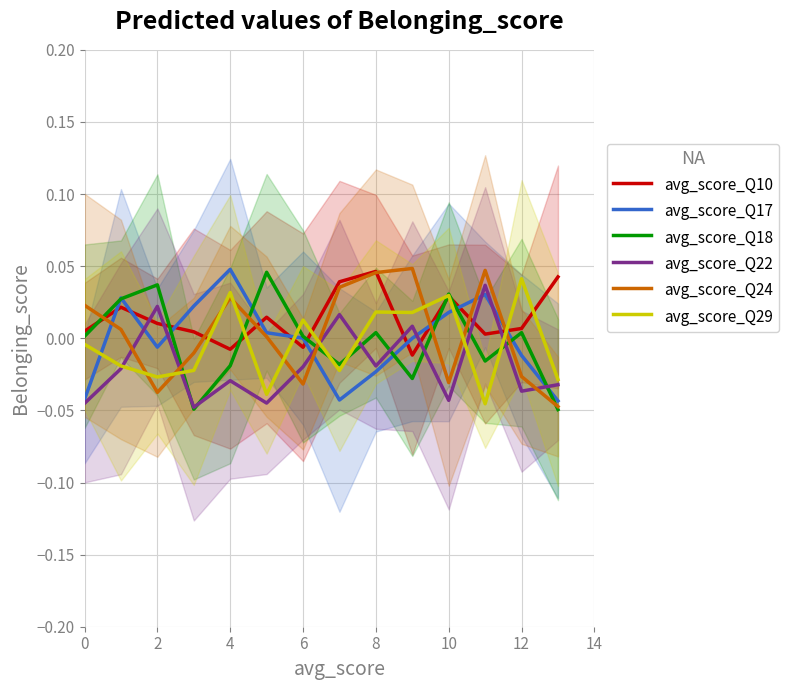

The avg_score_Q18 series shows 0.0 at 12. True or false?

True